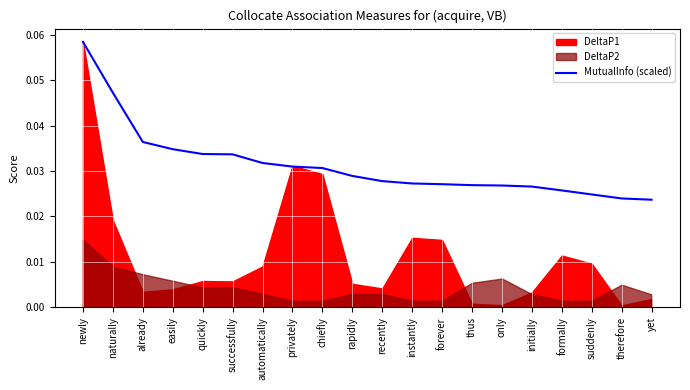

Does the chart display data point markers on the line(s)?

No